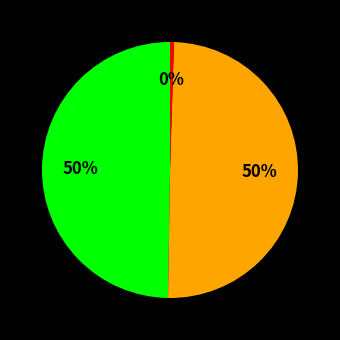

To the nearest percent, what is the average slice percentage?

33%